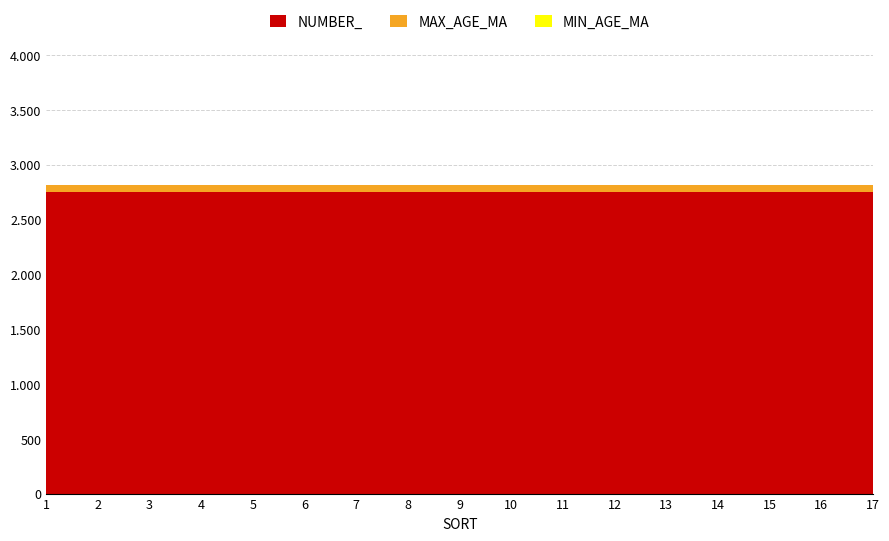

Reading left to right, transcribe all the data shown in this chart.

NUMBER_: 1=2747	2=2747	3=2747	4=2747	5=2747	6=2747	7=2747	8=2747	9=2747	10=2747	11=2747	12=2747	13=2747	14=2747	15=2747	16=2747	17=2747
MAX_AGE_MA: 1=66	2=66	3=66	4=66	5=66	6=66	7=66	8=66	9=66	10=66	11=66	12=66	13=66	14=66	15=66	16=66	17=66
MIN_AGE_MA: 1=0	2=0	3=0	4=0	5=0	6=0	7=0	8=0	9=0	10=0	11=0	12=0	13=0	14=0	15=0	16=0	17=0